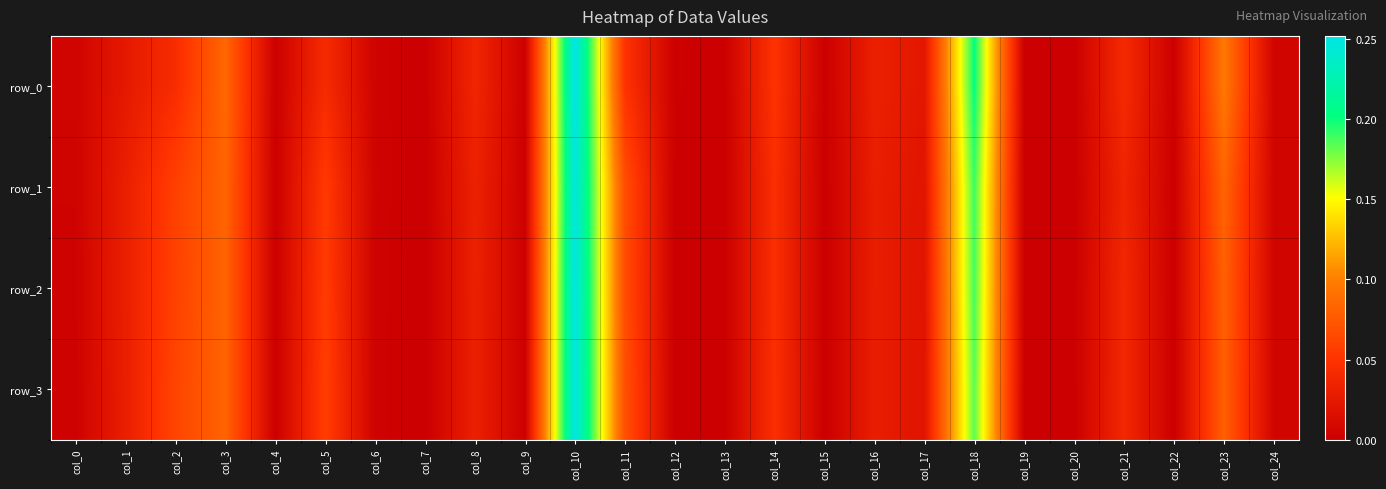

Reading right to left, extract all data points from this chart.

row_0: 0.0	0.1	0.0	0.0	0.0	0.0	0.2	0.0	0.0	0.0	0.0	0.0	0.0	0.0	0.3	0.0	0.0	0.0	0.0	0.0	0.0	0.1	0.0	0.0	0.0
row_1: 0.0	0.1	0.0	0.0	0.0	0.0	0.2	0.0	0.0	0.0	0.0	0.0	0.0	0.1	0.2	0.0	0.0	0.0	0.0	0.1	0.0	0.1	0.1	0.0	0.0
row_2: 0.0	0.1	0.0	0.0	0.0	0.0	0.2	0.0	0.0	0.0	0.0	0.0	0.0	0.1	0.3	0.0	0.0	0.0	0.0	0.1	0.0	0.1	0.1	0.0	0.0
row_3: 0.0	0.1	0.0	0.0	0.0	0.0	0.2	0.0	0.0	0.0	0.0	0.0	0.0	0.1	0.3	0.0	0.0	0.0	0.0	0.1	0.0	0.1	0.1	0.0	0.0